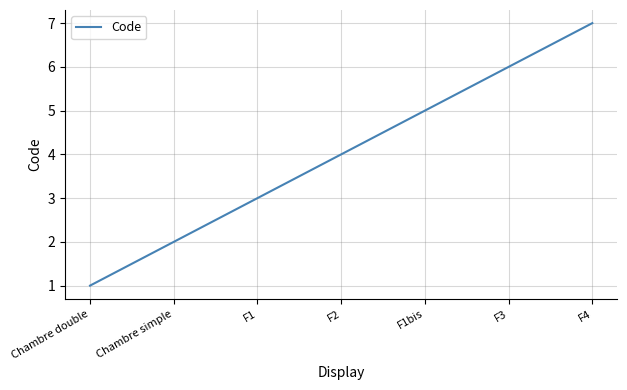

True or false: the data has more than 2 interior local peaks.

False